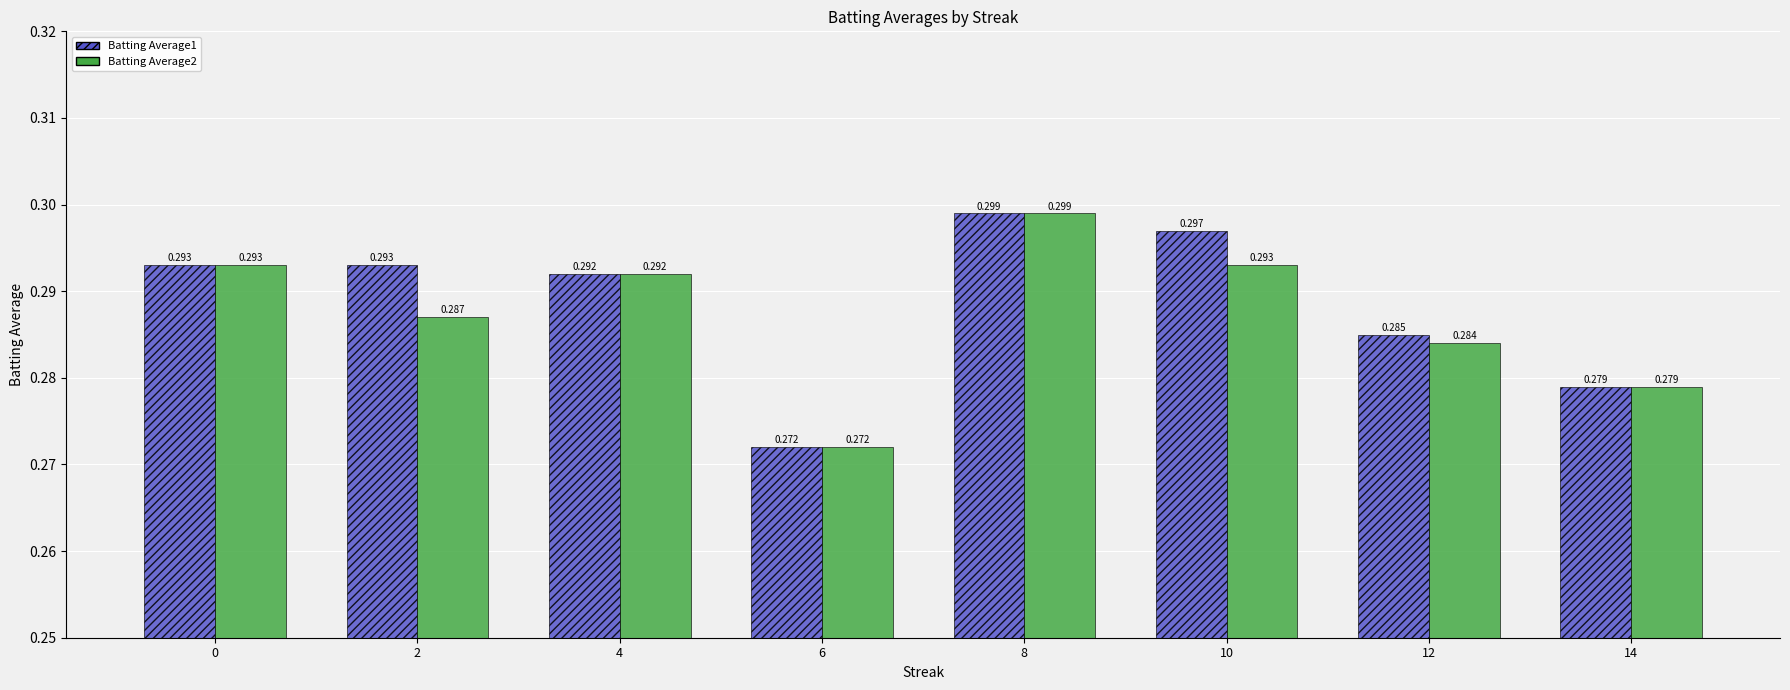

Is the value of Batting Average2 at 0 greater than the value of Batting Average1 at 8?

No